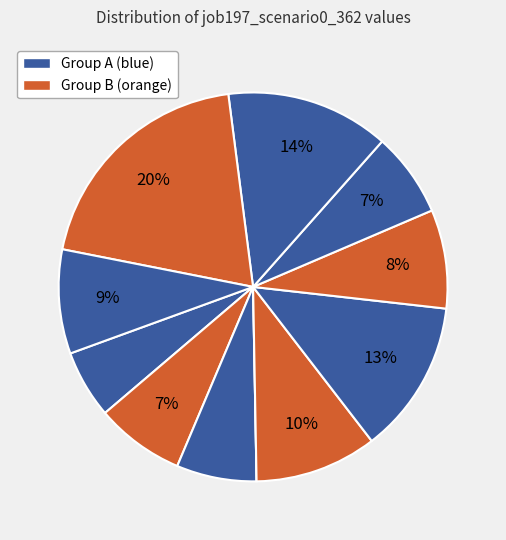

How many slices are in this pie chart?

11